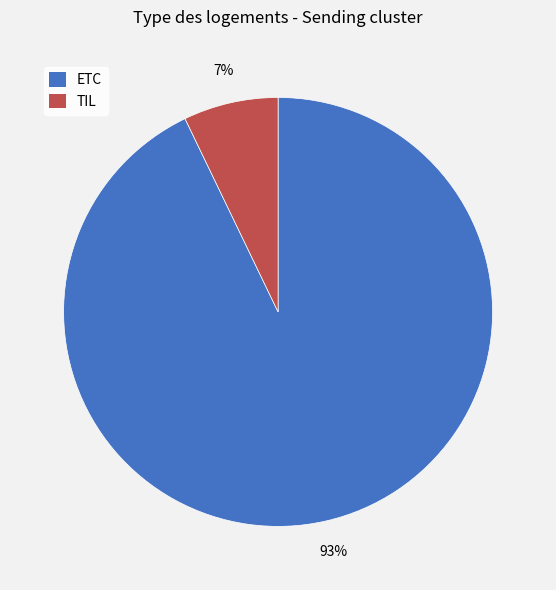

To the nearest percent, what is the average slice percentage?

50%